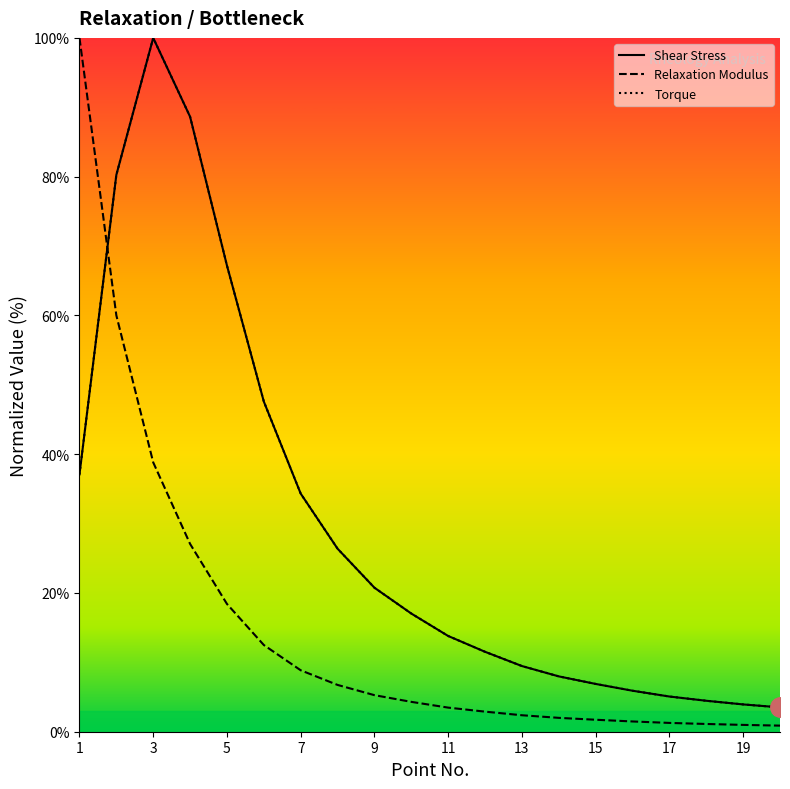

How many values in the Relaxation Modulus series exceed 4?

10